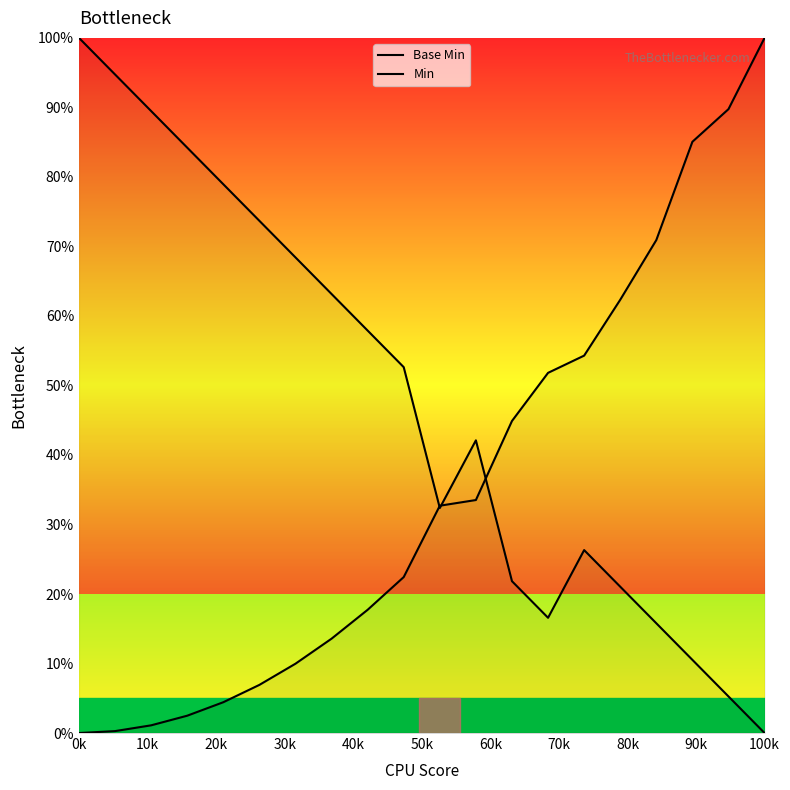

What is the label of the 9th point from the left?

80k